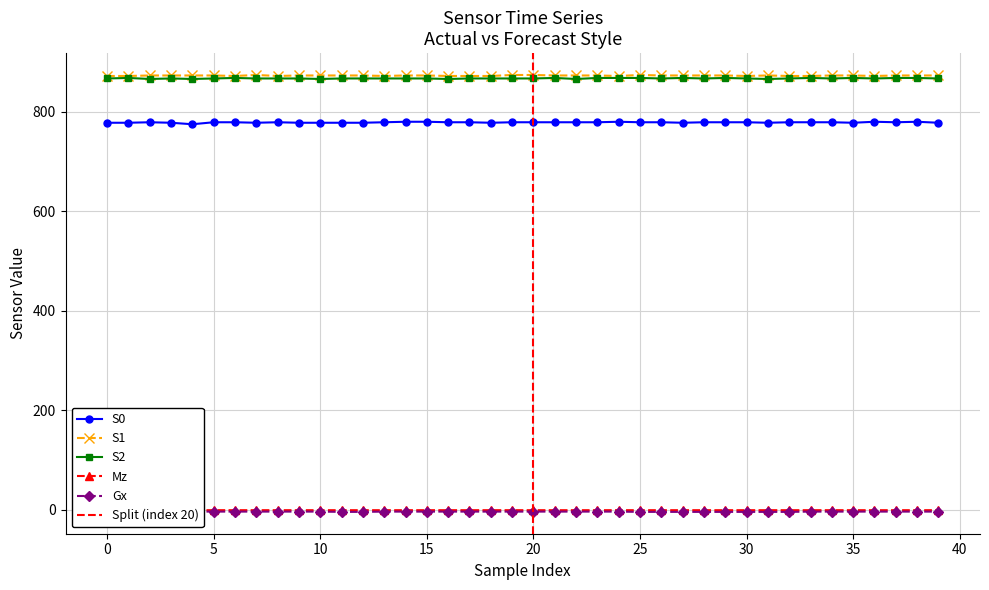

What is the label of the 22nd point from the left?

21